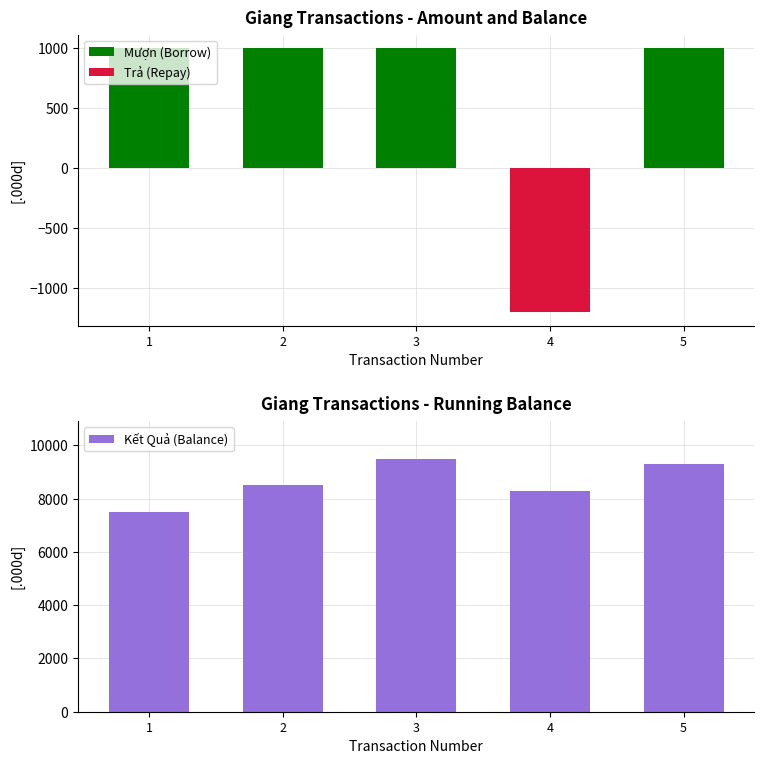

What is the minimum value for Kết Quả (Balance)?

7500